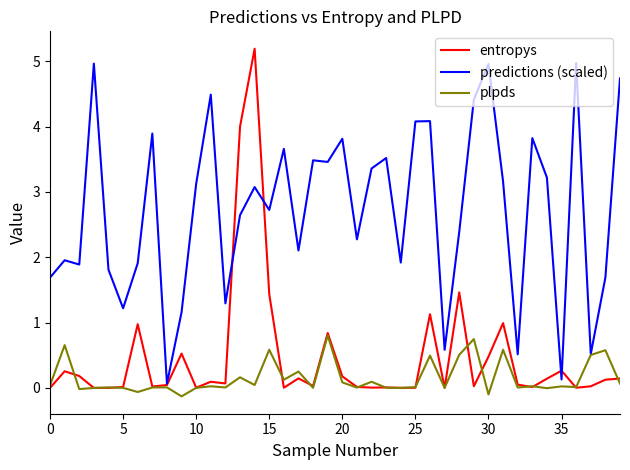

Which series has the largest total across all categories?

predictions (scaled)